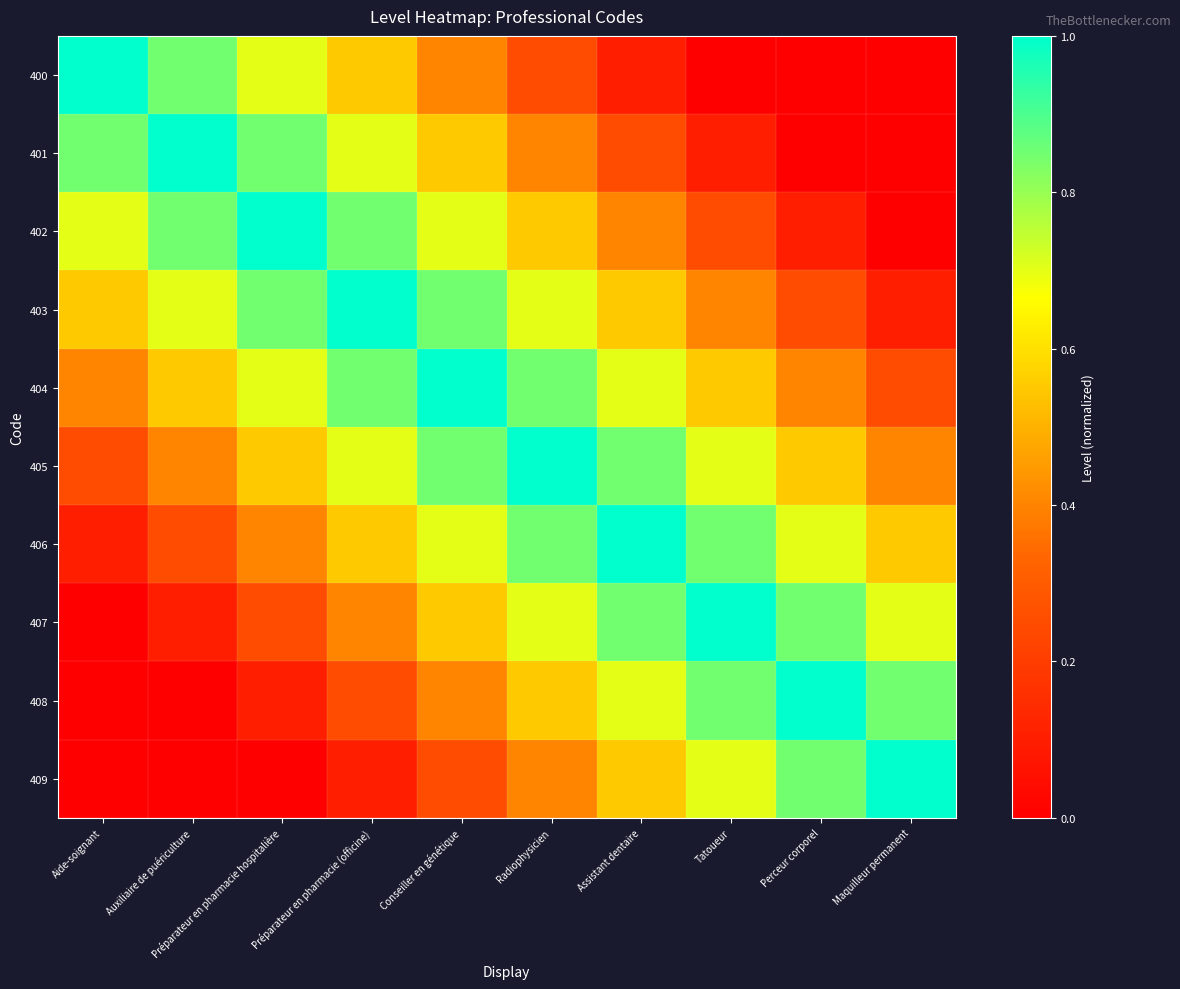

At how many categories does at least one series exceed 0?

10